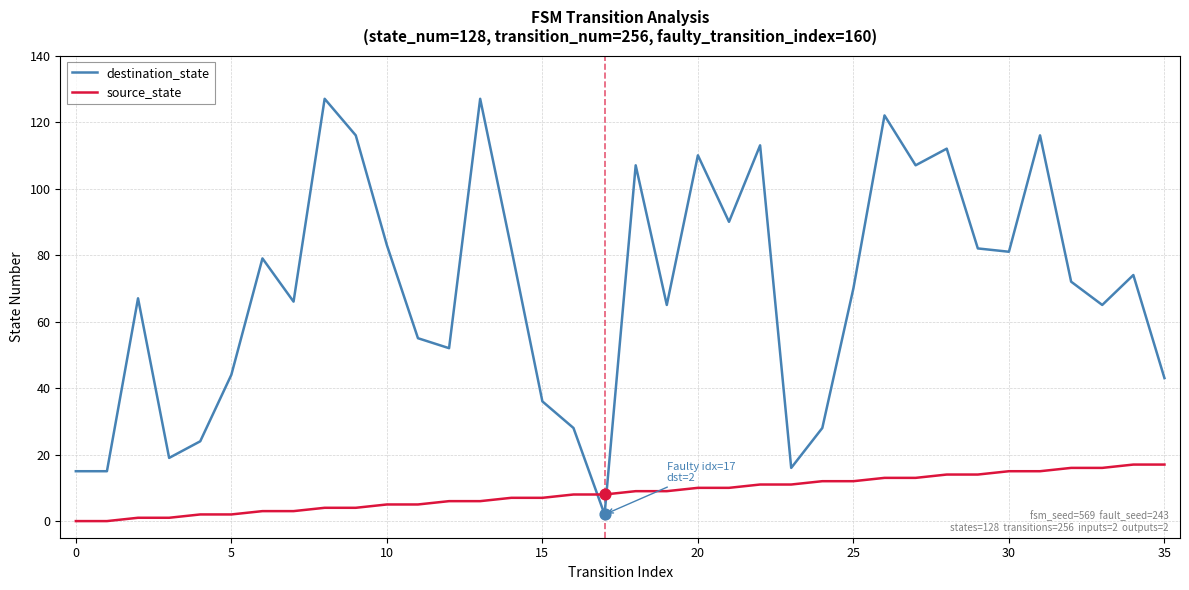

Which series has the largest total across all categories?

destination_state